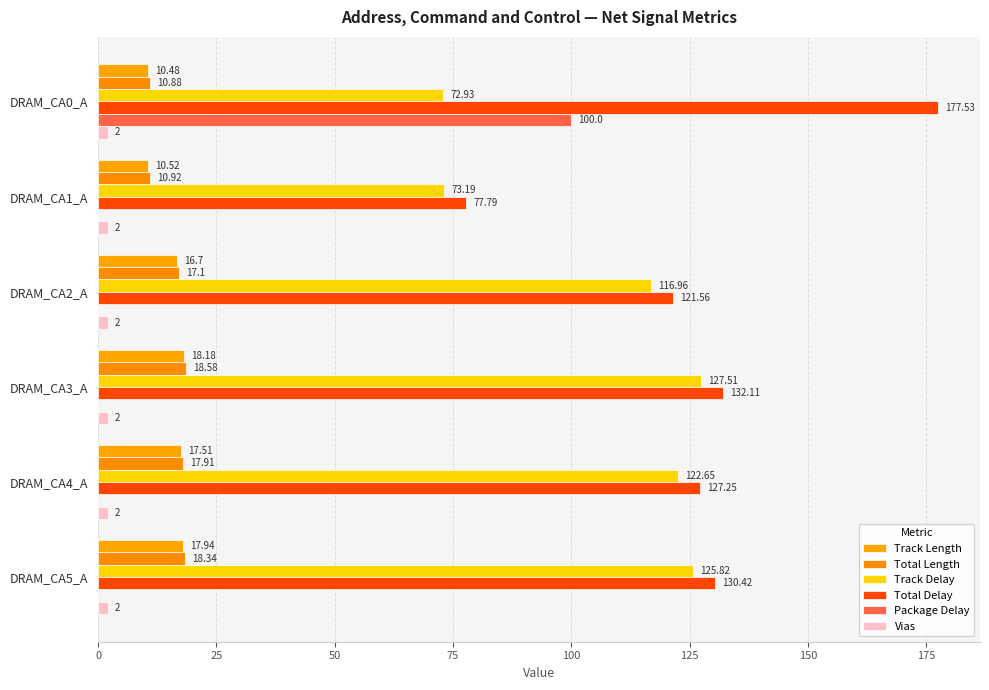

How many values in the Total Length series exceed 17?

4